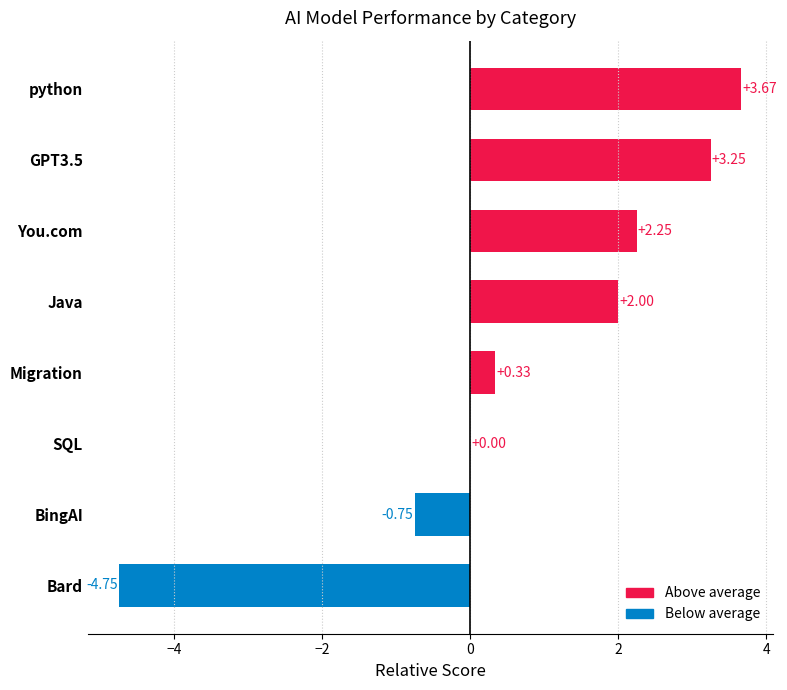

What is the sum of the values at GPT3.5 and python?

6.9